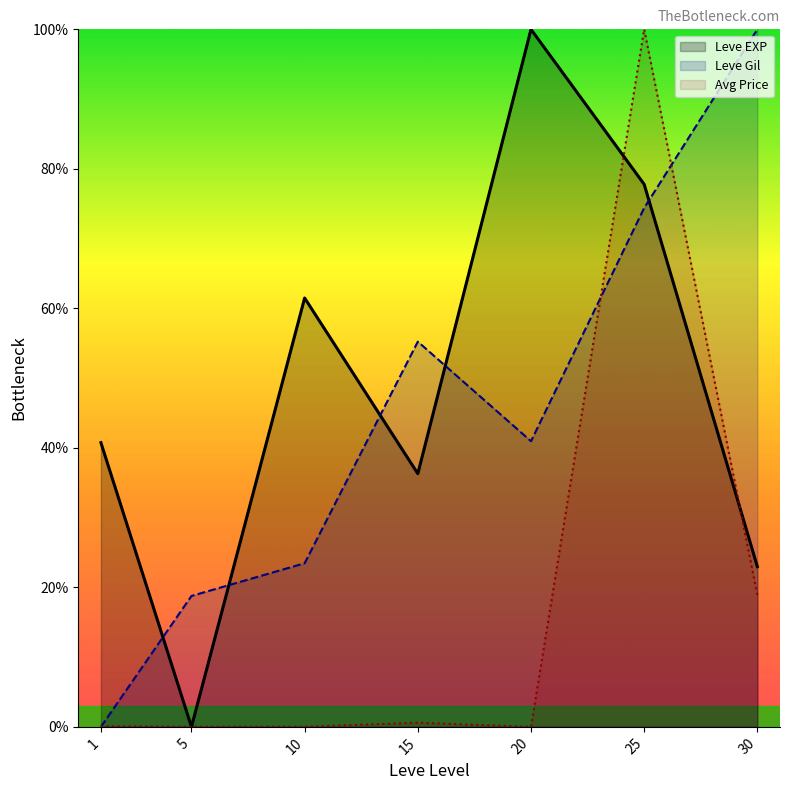

Which series ends up on top after the final intersection of Avg Price and Leve Gil?

Leve Gil